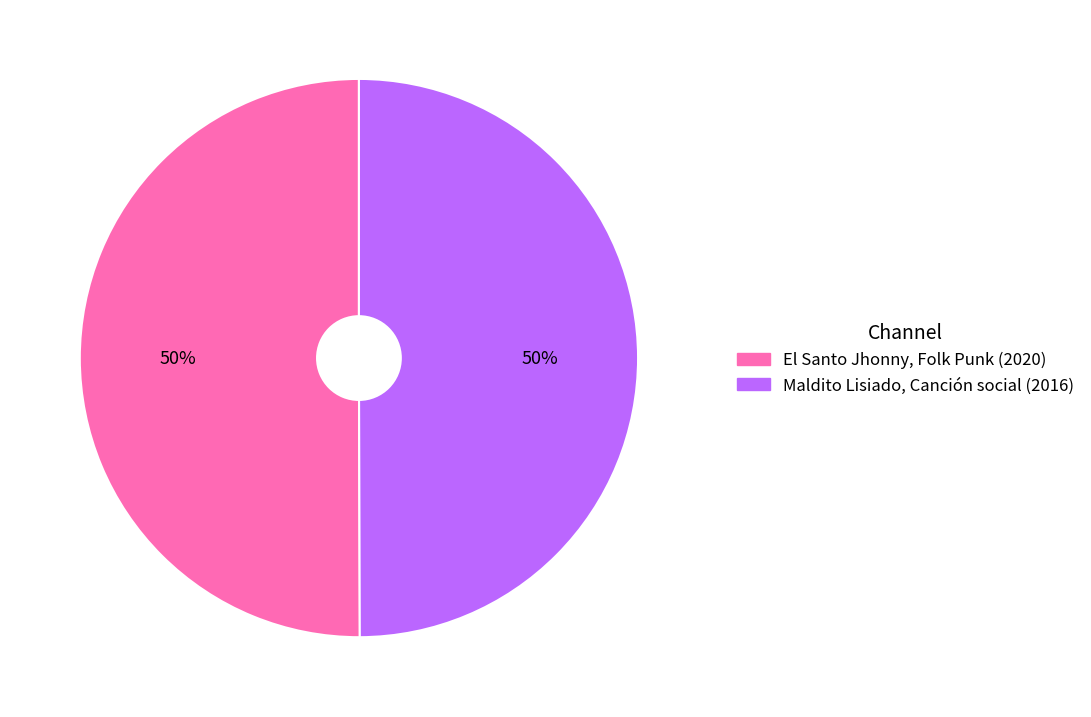

To the nearest percent, what is the average slice percentage?

50%